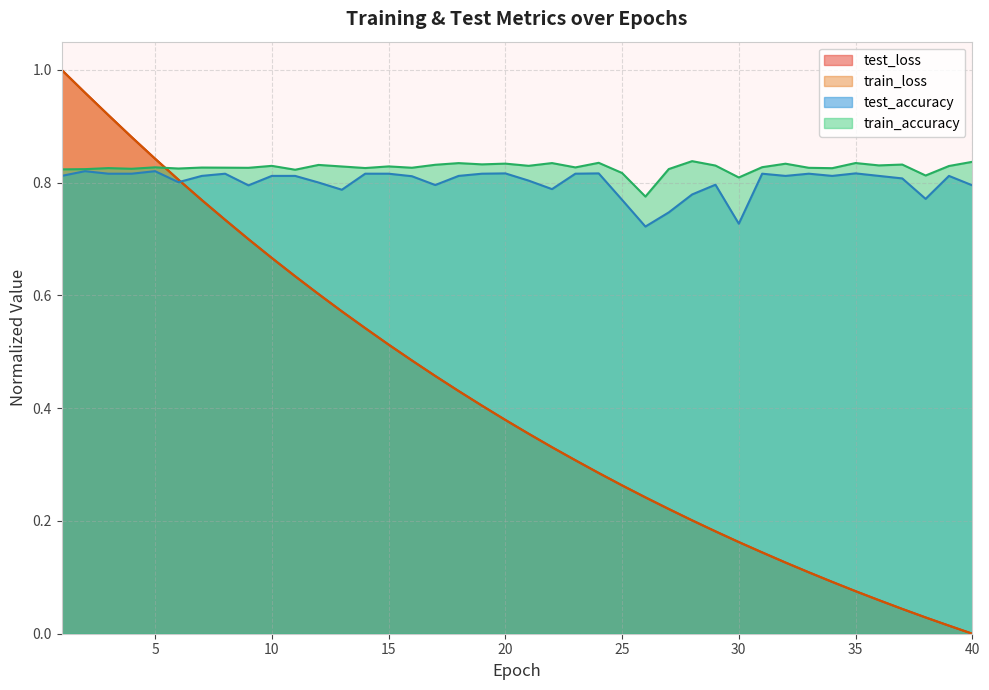

After their last crossing, which series has the higher values: test_loss or test_accuracy?

test_accuracy